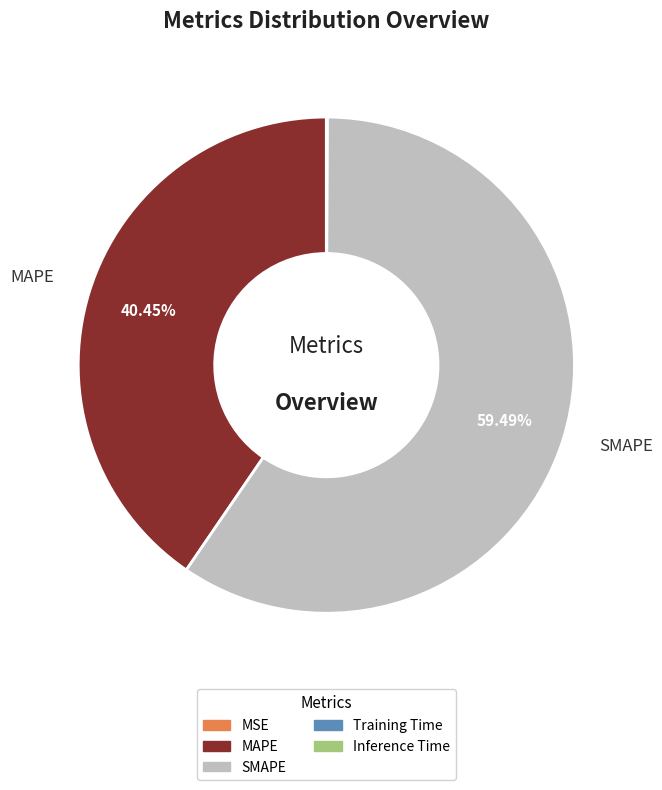

Which category has the biggest portion of the pie?

SMAPE